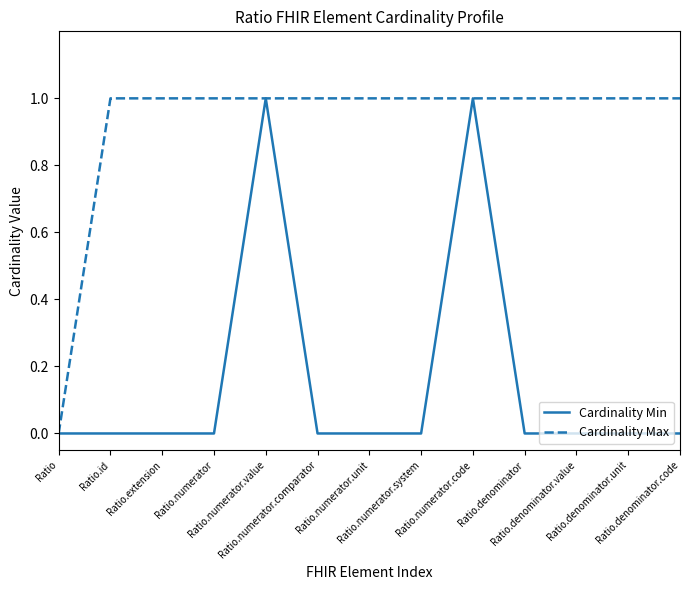

Which series has the largest total across all categories?

Cardinality Max